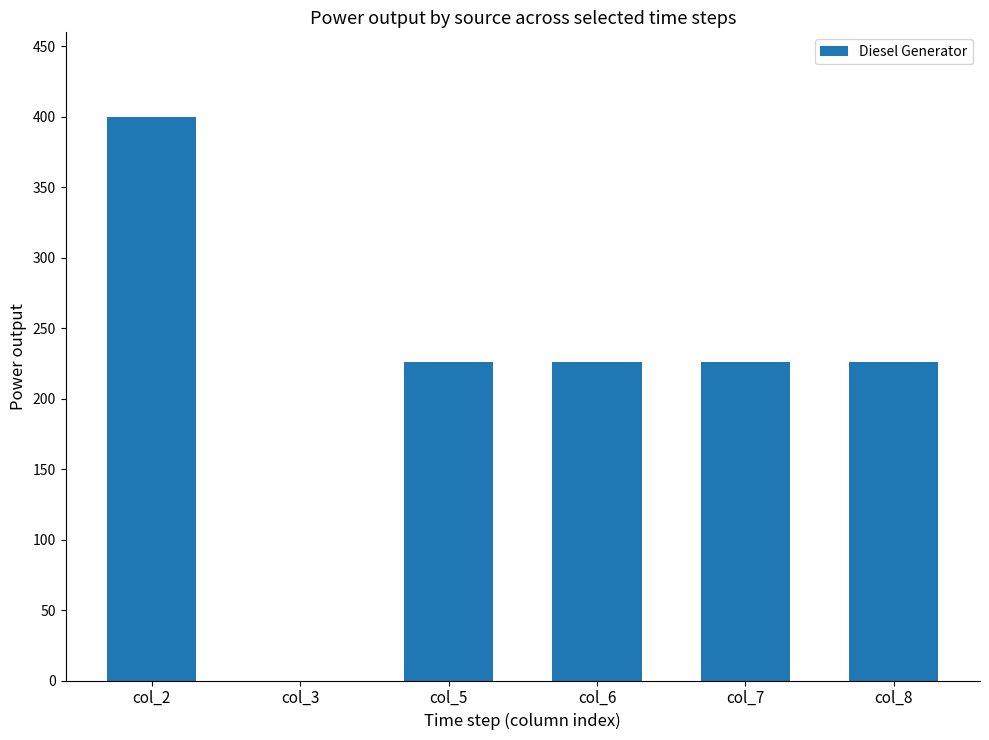

Are the bars horizontal?

No